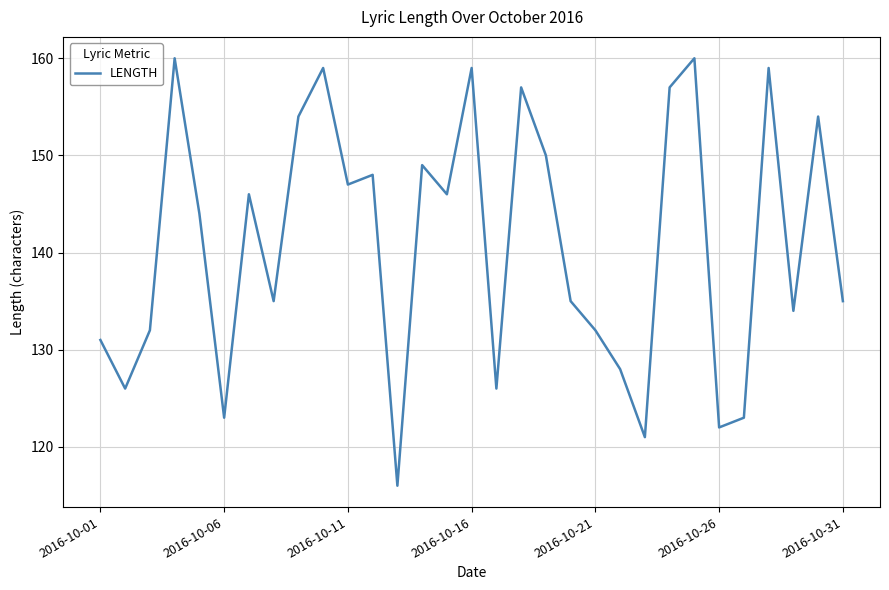

What is the minimum value shown in the chart?

116